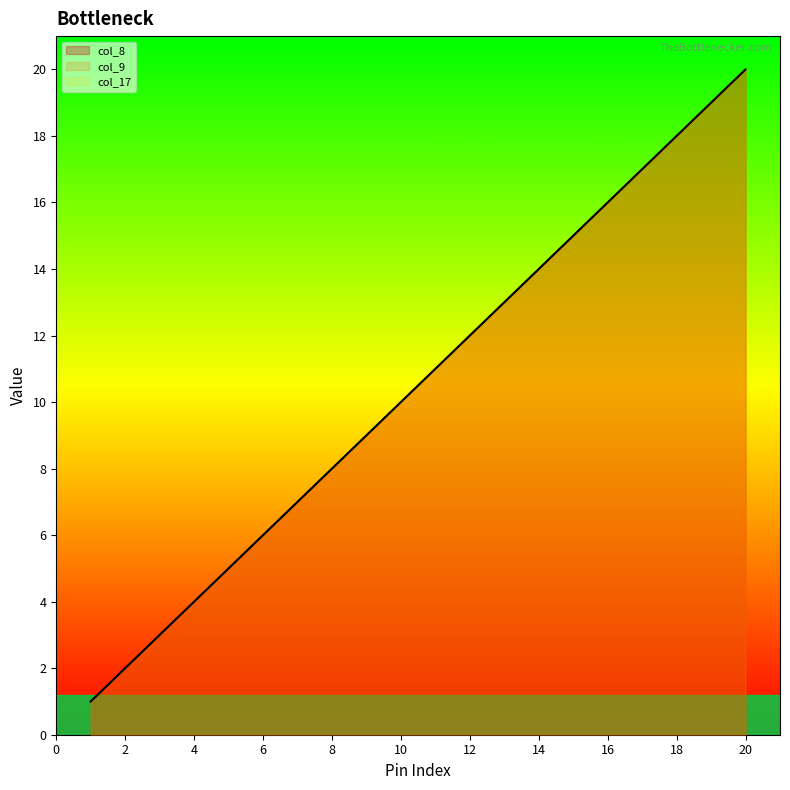

Does the chart have visible grid lines?

No